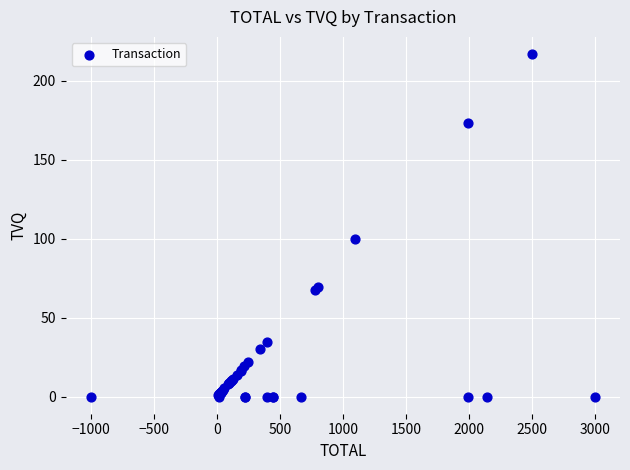

What Y value in the scatter plot is closest to 108?

99.8